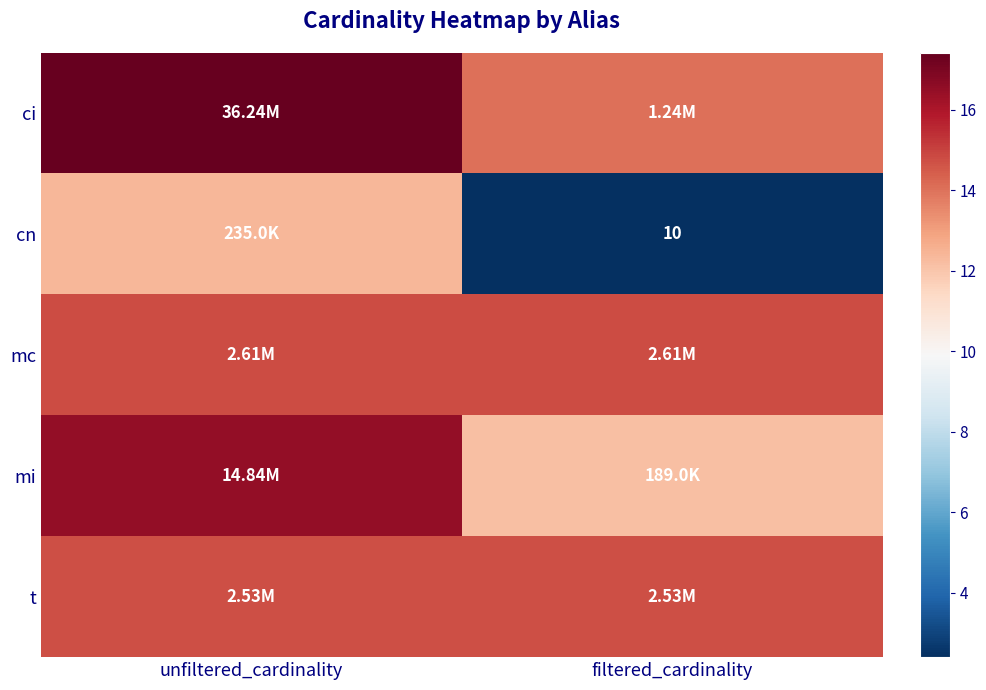

How many categories are shown in the chart?

2